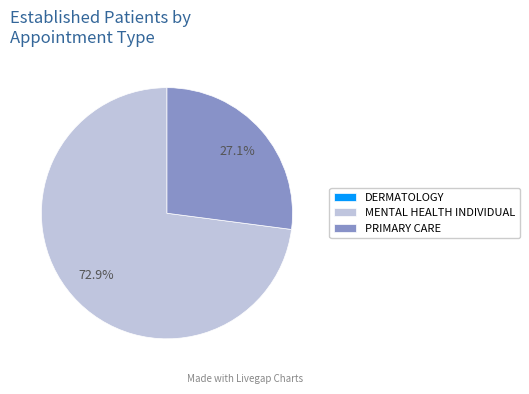

Is the sum of PRIMARY CARE and MENTAL HEALTH INDIVIDUAL greater than half?

Yes